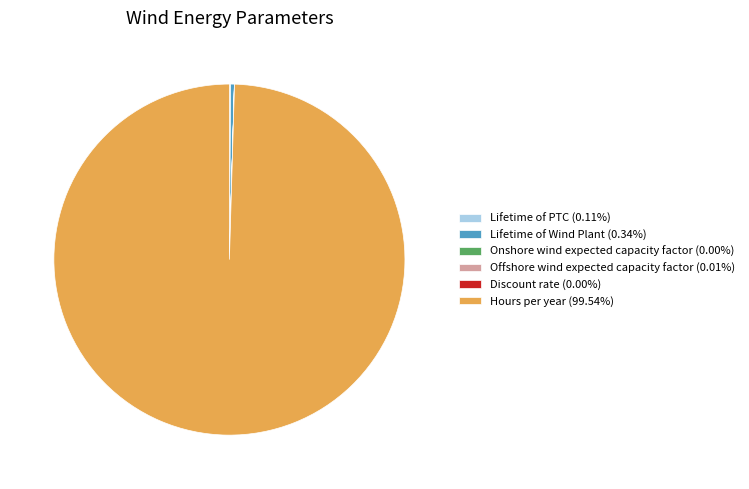

Is the sum of Lifetime of Wind Plant (0.34%) and Hours per year (99.54%) greater than half?

Yes